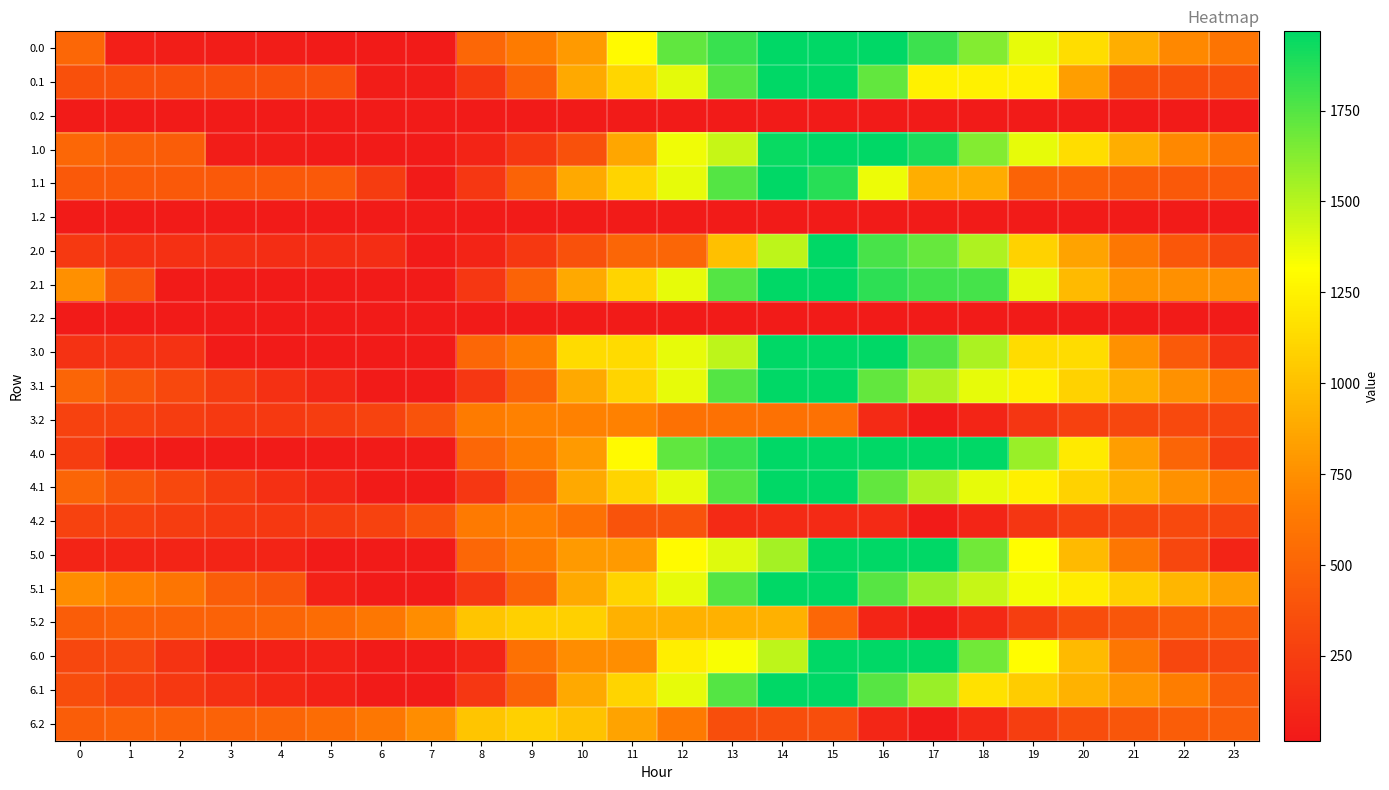

Which label corresponds to the smallest value in the chart?

5